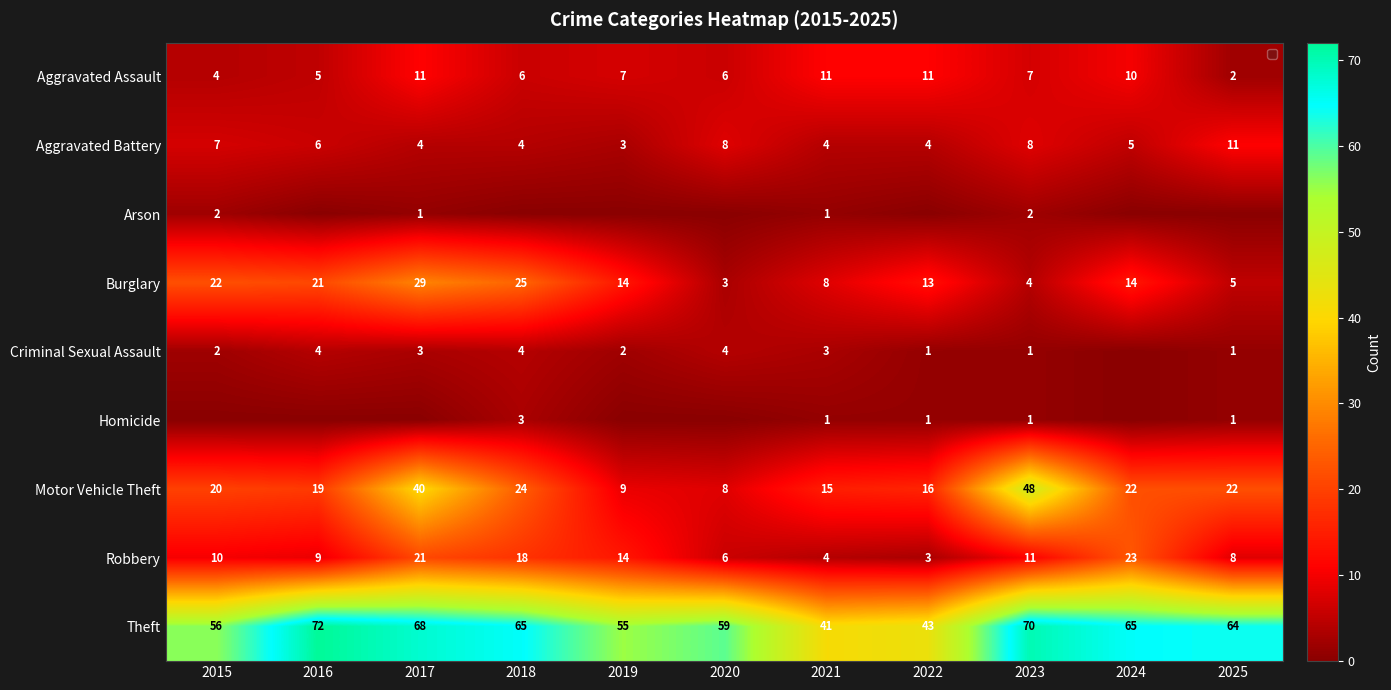

What is the total value across all series at 2023?

152